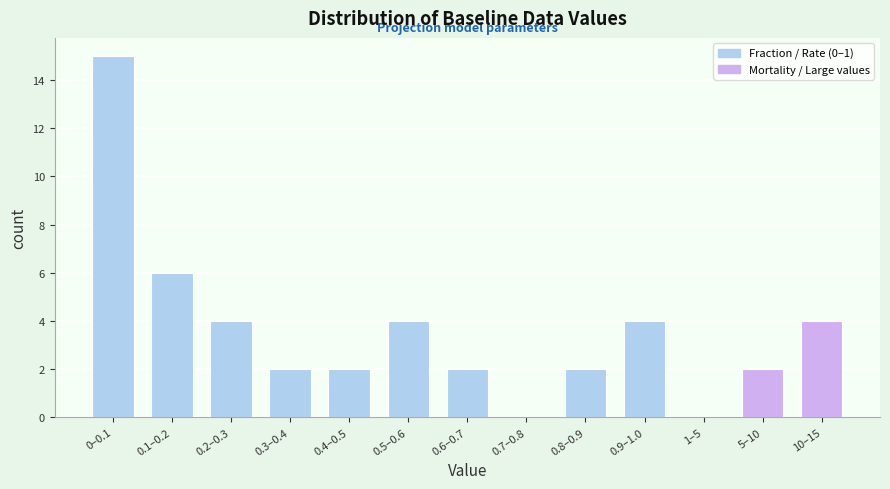

Reading right to left, what are all the values shown in this chart?

10–15=4	5–10=2	1–5=0	0.9–1.0=4	0.8–0.9=2	0.7–0.8=0	0.6–0.7=2	0.5–0.6=4	0.4–0.5=2	0.3–0.4=2	0.2–0.3=4	0.1–0.2=6	0–0.1=15